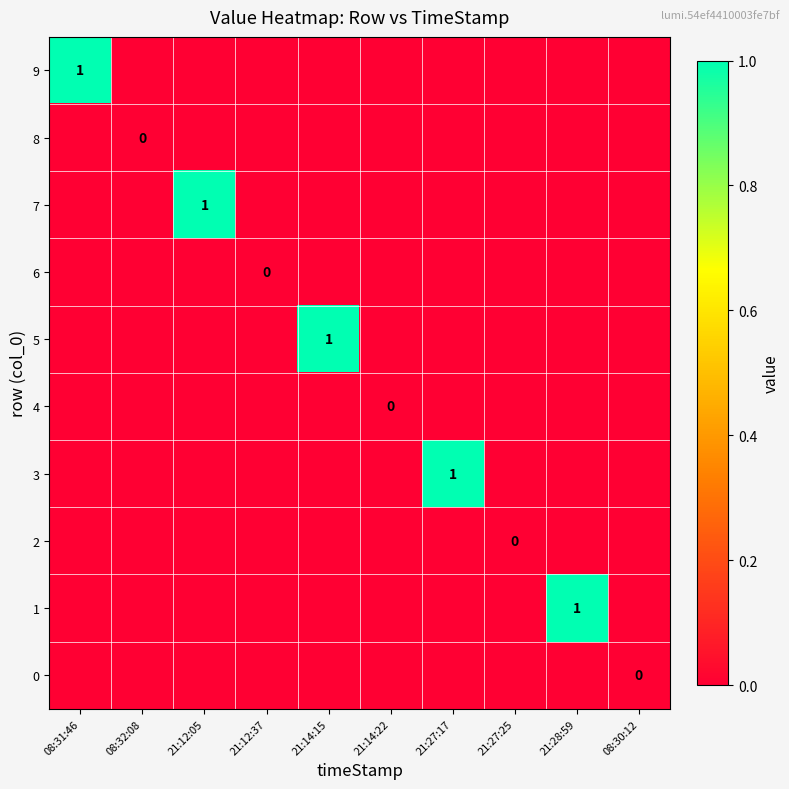

Rank the categories by 2 value from lowest to highest.

08:31:46, 08:32:08, 21:12:05, 21:12:37, 21:14:15, 21:14:22, 21:27:17, 21:27:25, 21:28:59, 08:30:12